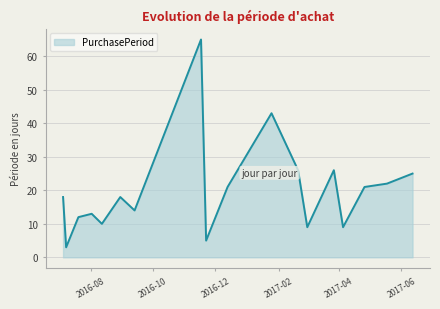

How many interior local peaks (higher than both neighbors) does the data have?

5